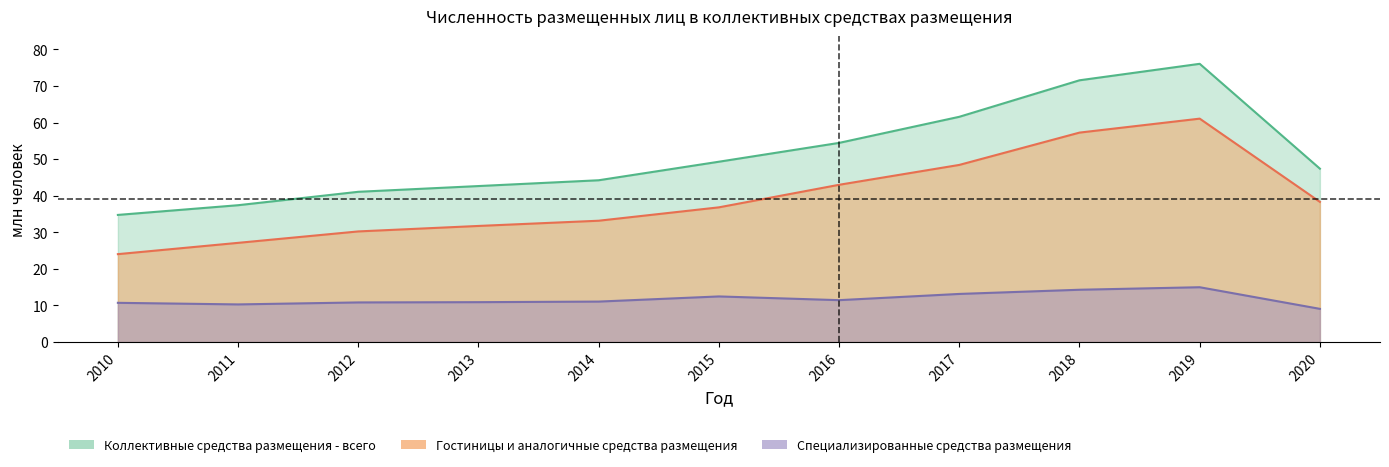

What is the highest value of the Коллективные средства размещения - всего series?

76.0